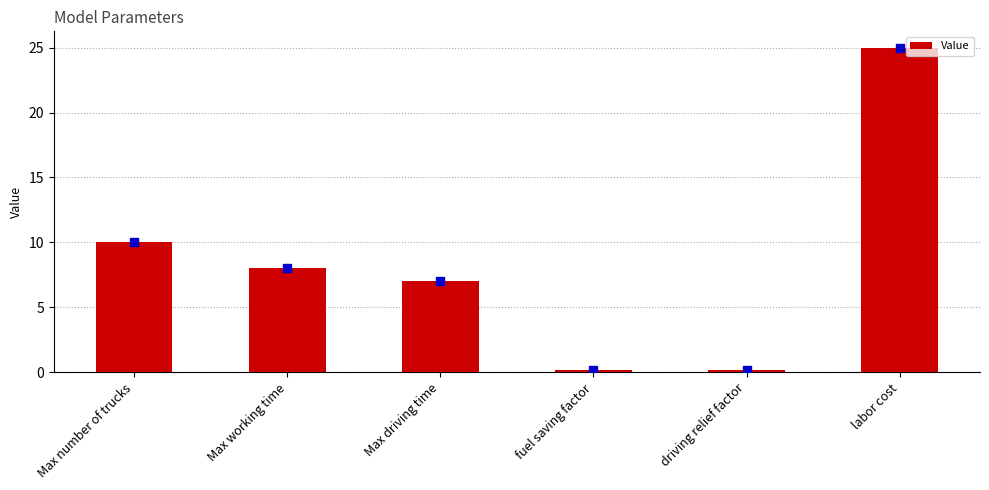

Which has a higher value, Max driving time or labor cost?

labor cost